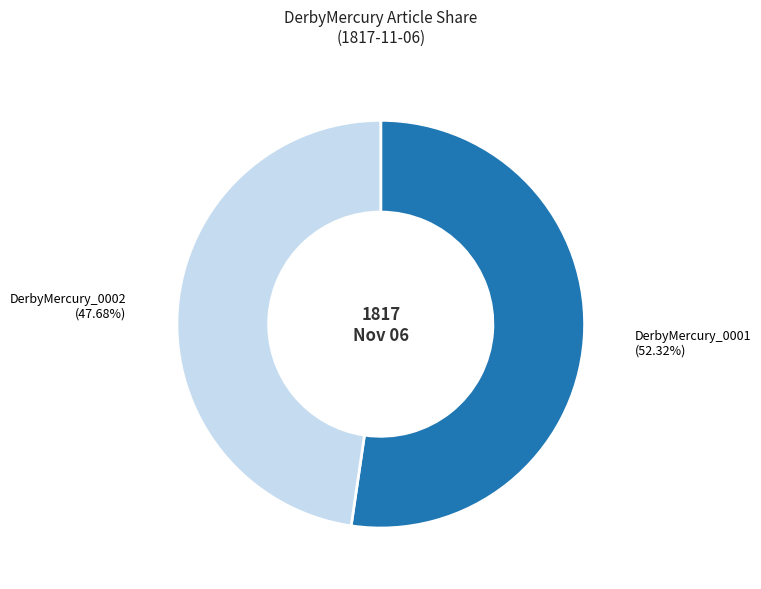

How many segments does this pie chart have?

2